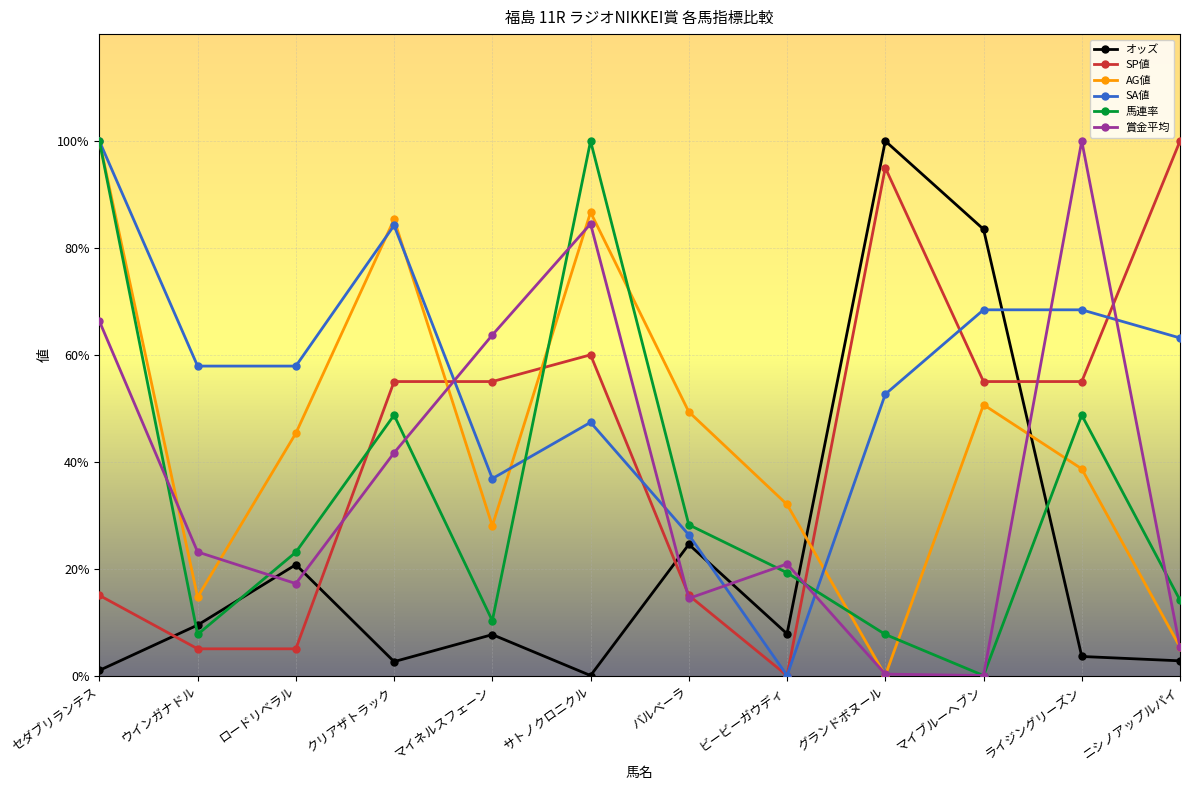

What is the spread (max minus min) of values at ウインガナドル?

52.9